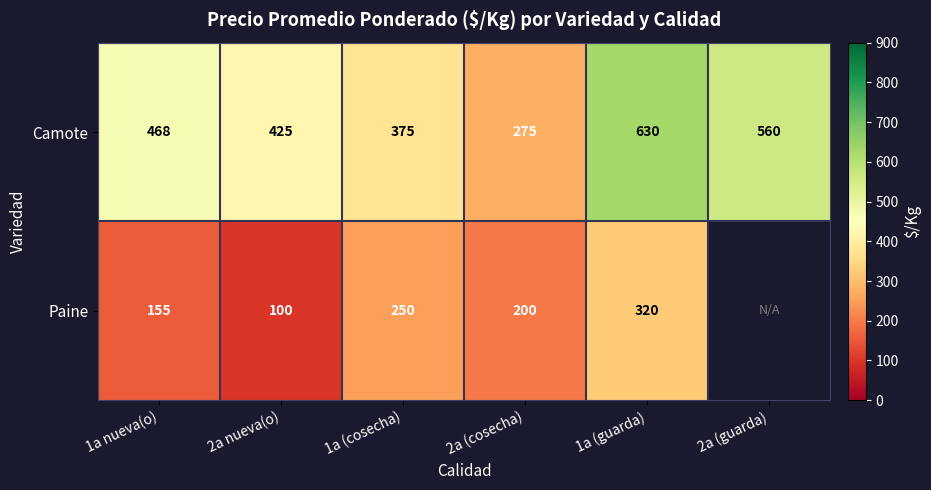

What is the difference between the maximum and minimum values in the Camote series?

355